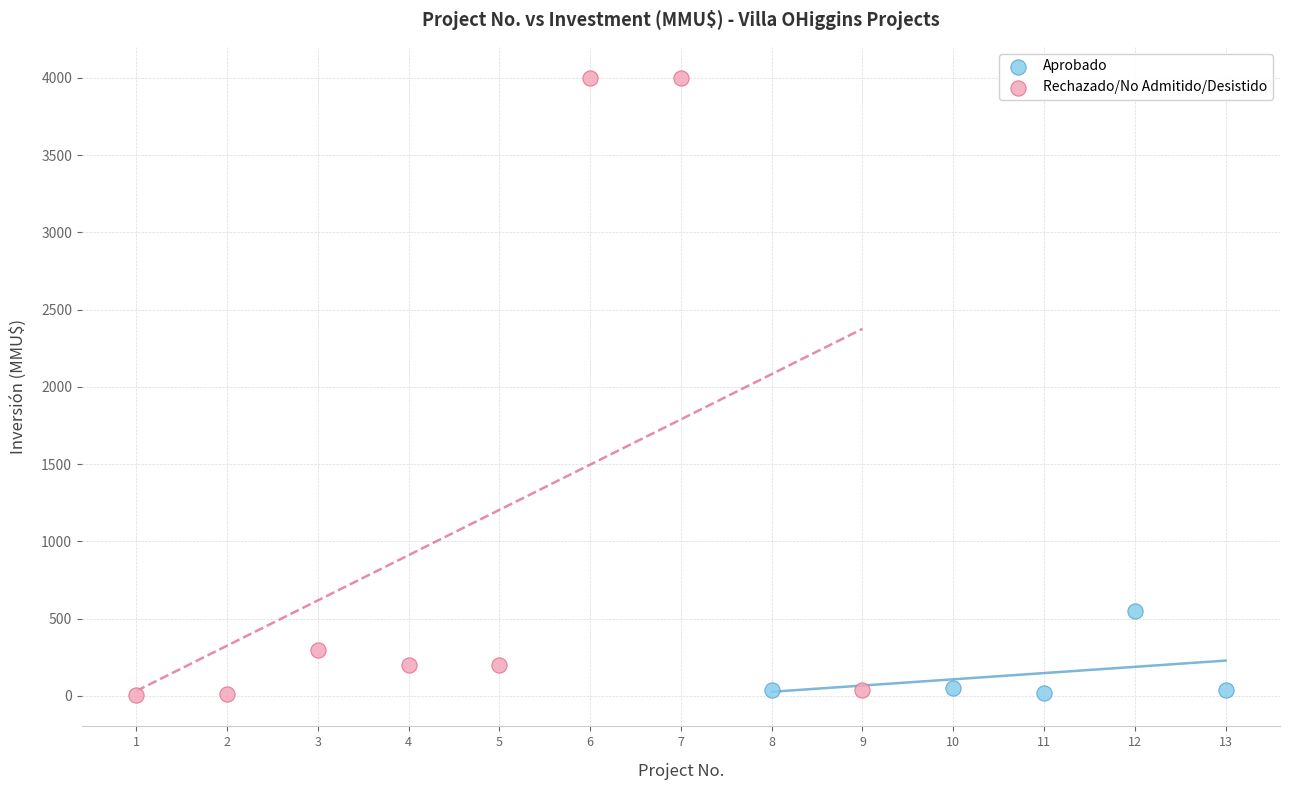

Which series contains the highest Y value?

Rechazado/No Admitido/Desistido